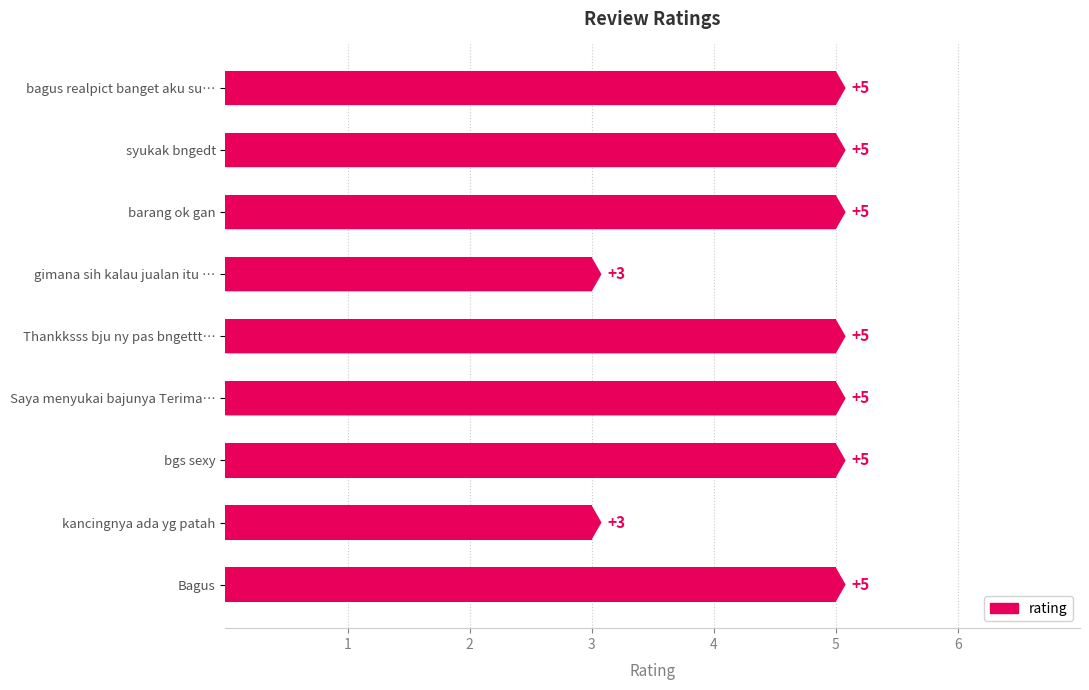

What is the difference between the maximum and second lowest values?

2